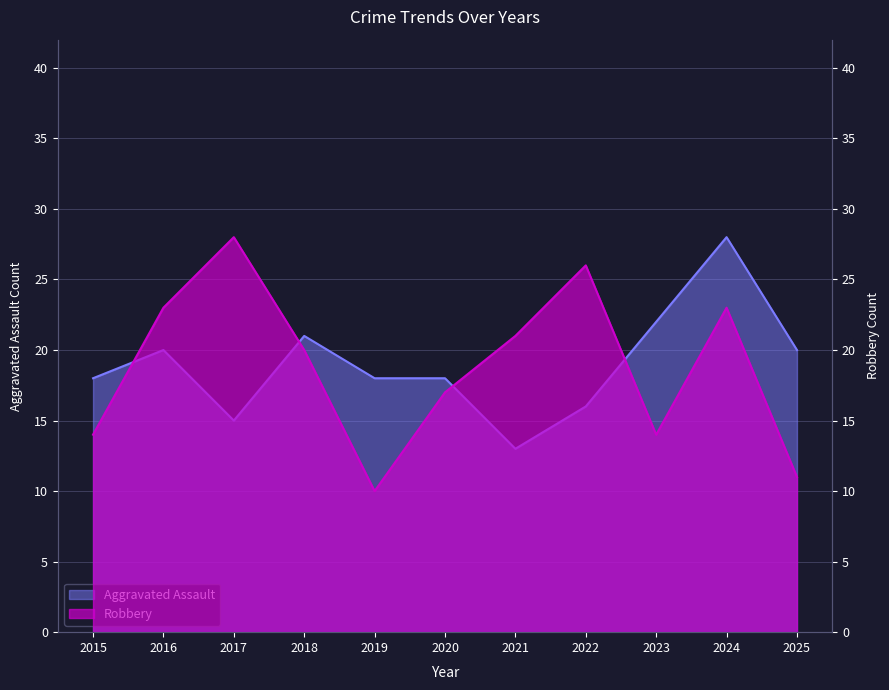

What is the average value of the Aggravated Assault series?

19